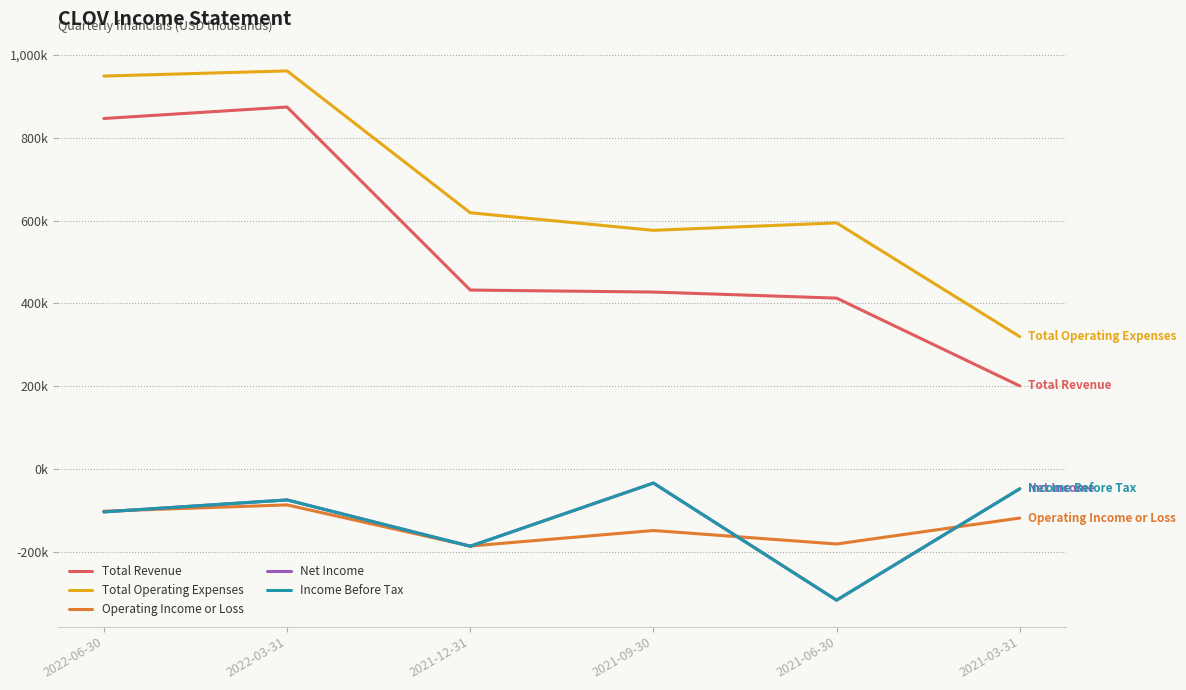

What is the average value of the Net Income series?

-127867